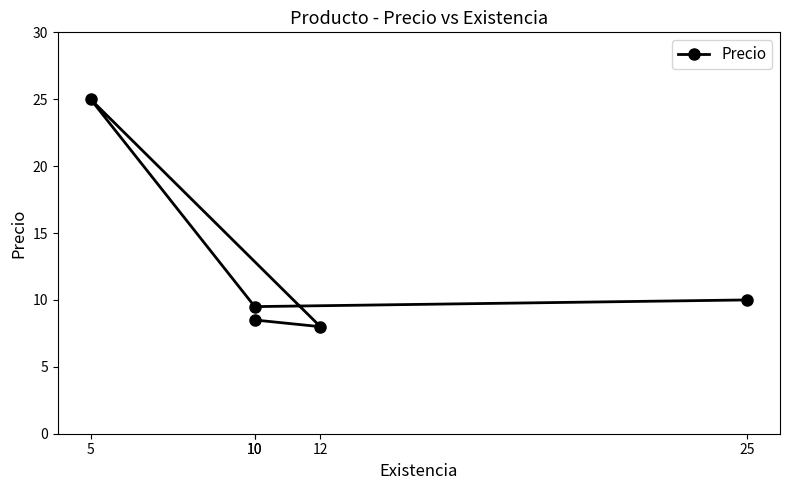

Is it true that the value at 10 is 2.2?

False